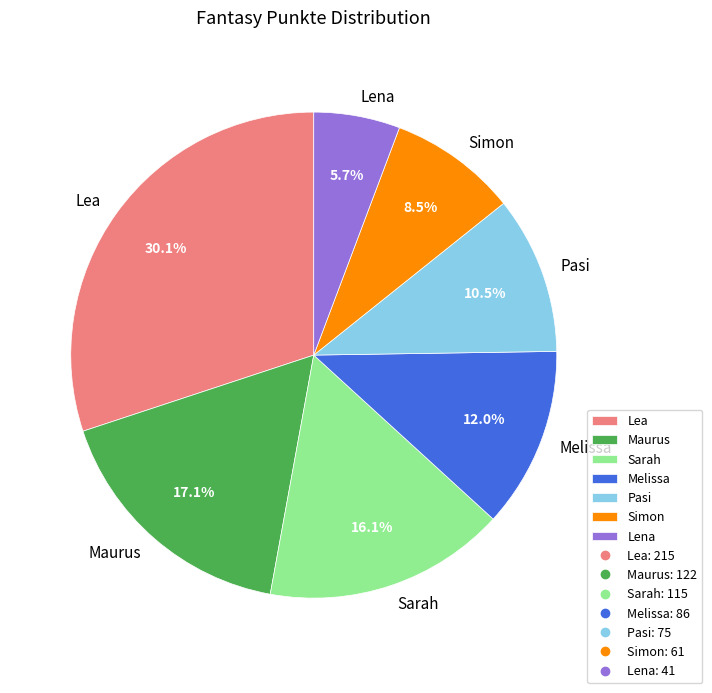

To the nearest percent, what is the difference between the Maurus and Pasi slice percentages?

7%